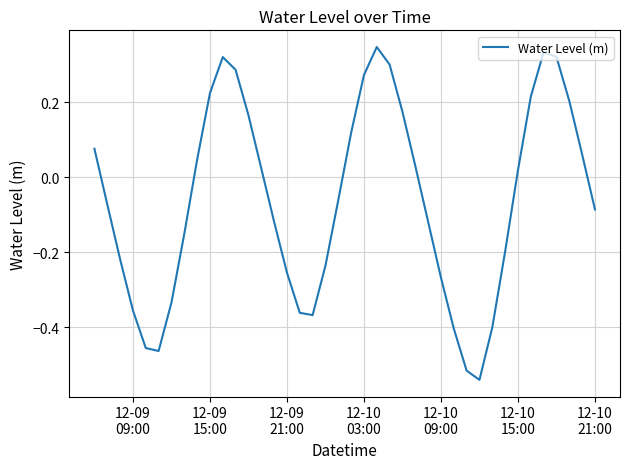

Is this an area chart (filled region under the line)?

No